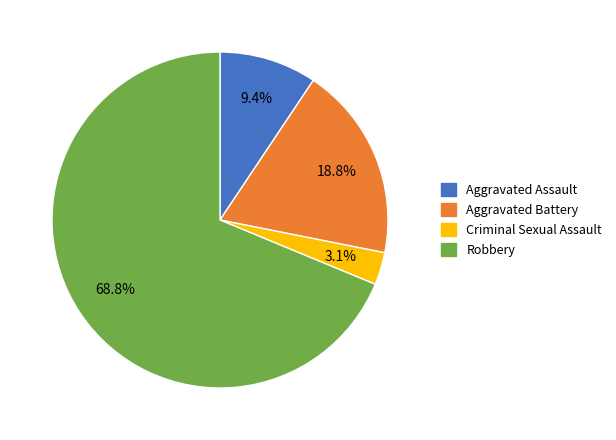

True or false: Aggravated Battery accounts for 19% of the total.

True